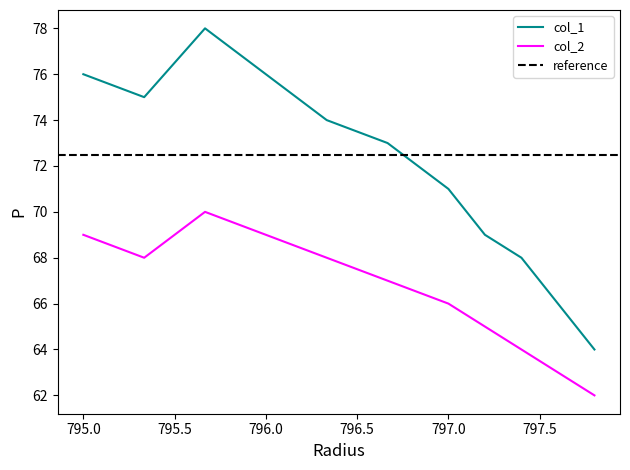

How many lines are shown in the chart?

2